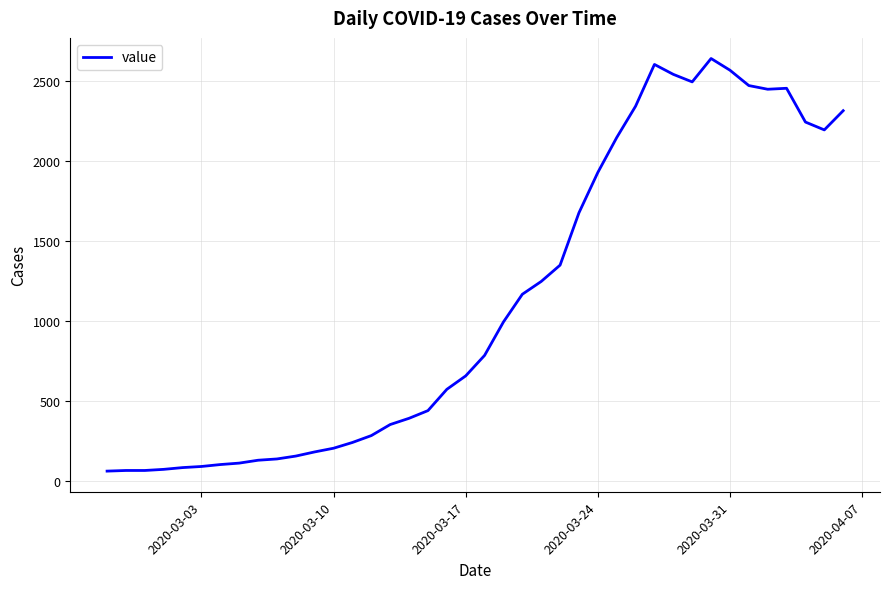

What is the greatest value displayed?

2639